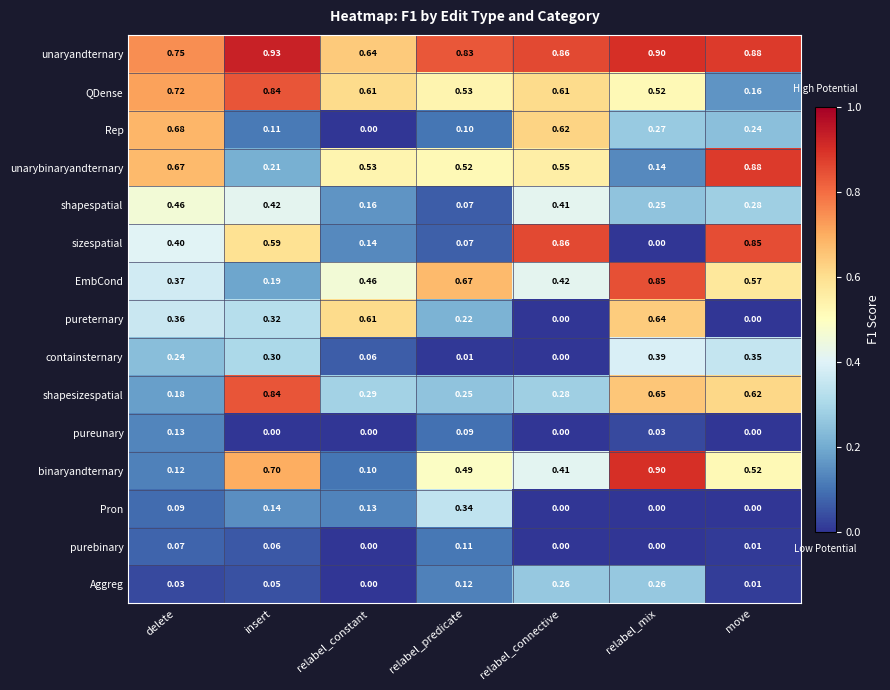

Between relabel_mix and move, which series saw the biggest shift?

sizespatial